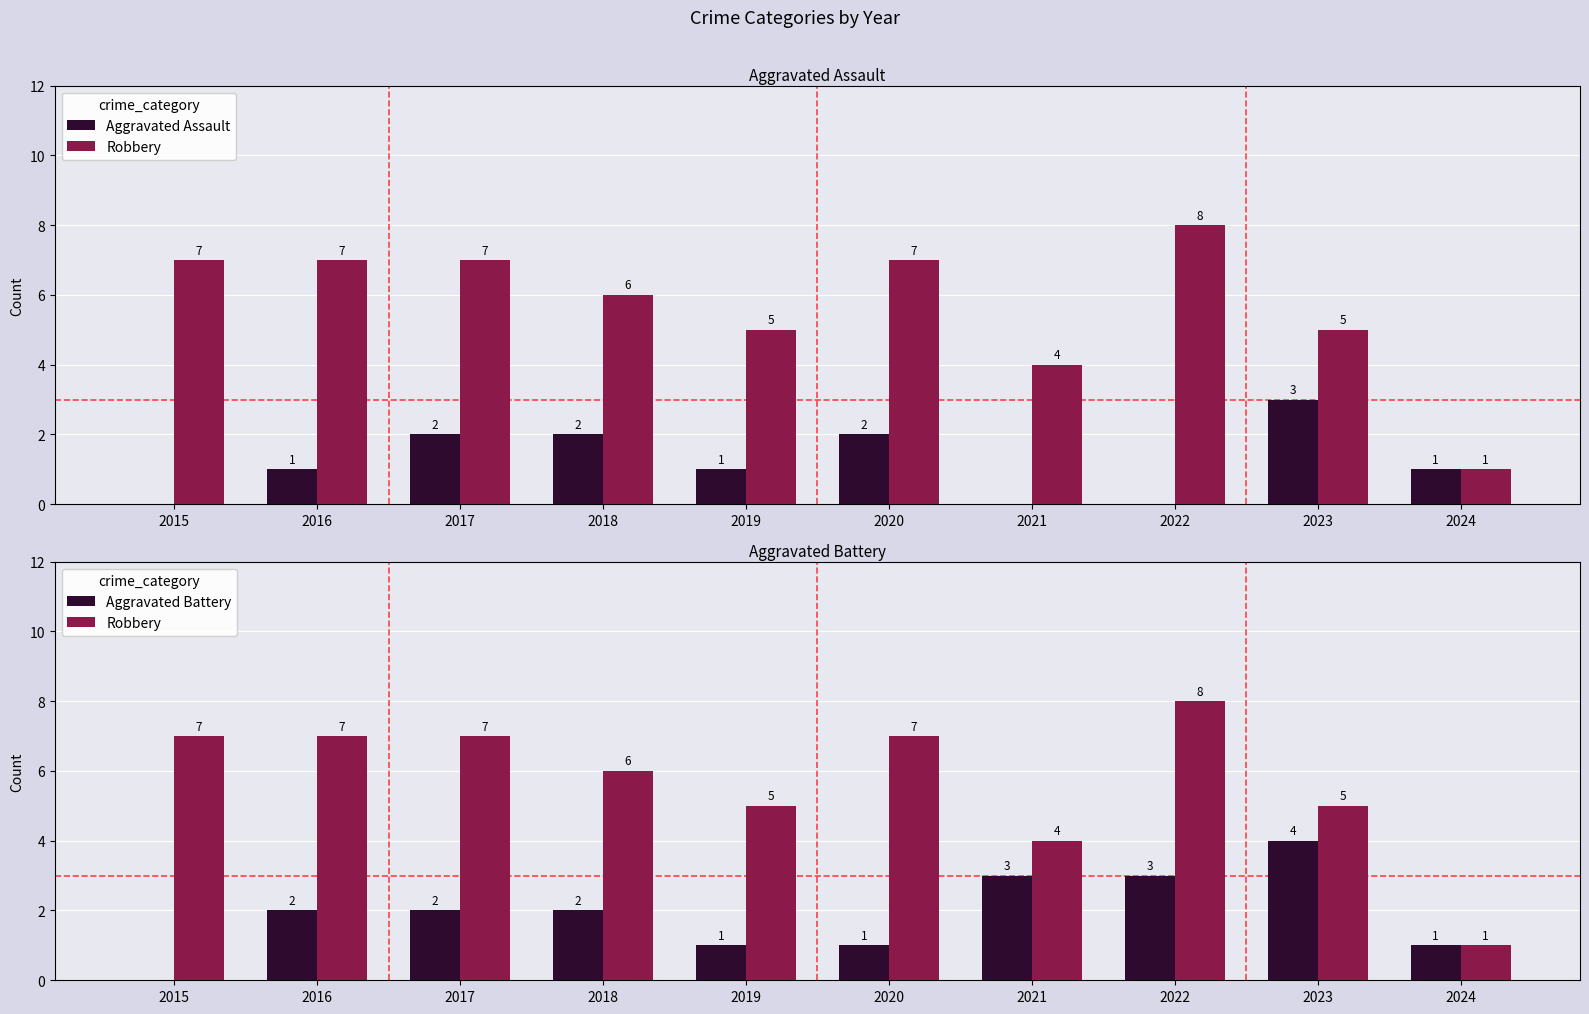

At how many categories does at least one series exceed 0?

10